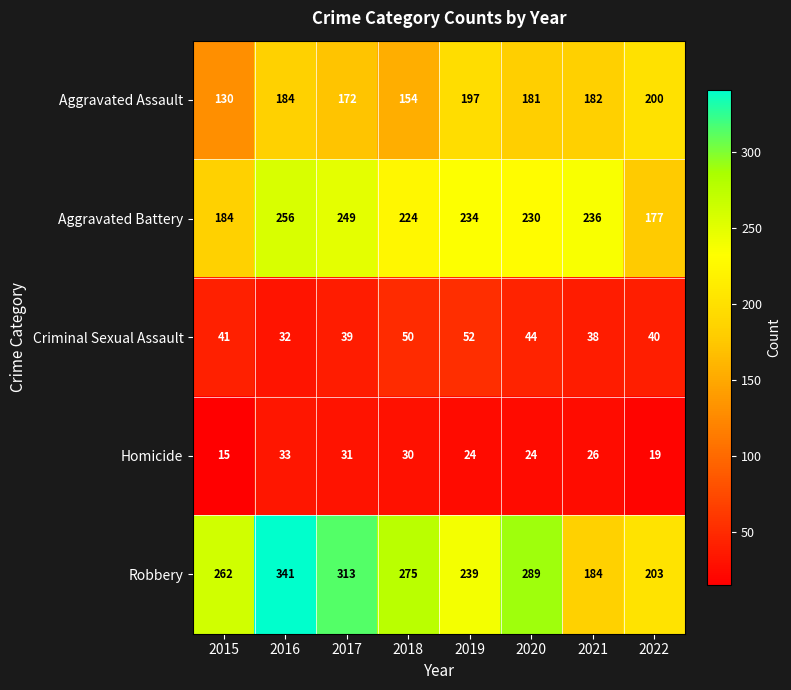

At how many categories does at least one series exceed 316?

1